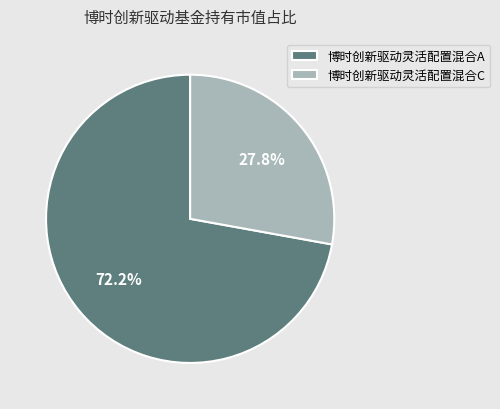

Is it true that 博时创新驱动灵活配置混合A is 62% of the pie?

False